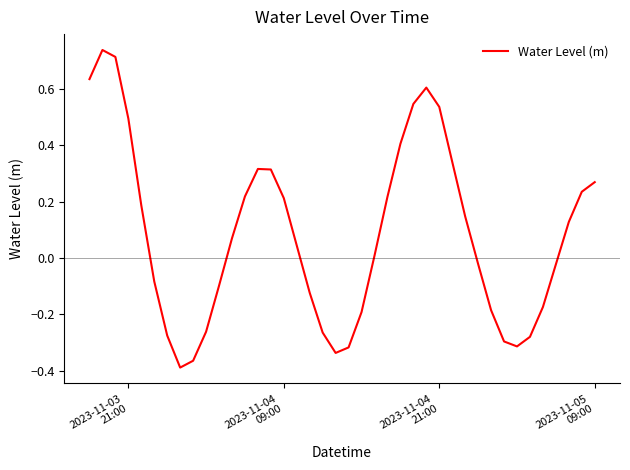

What is the difference between the maximum and minimum values?

1.1